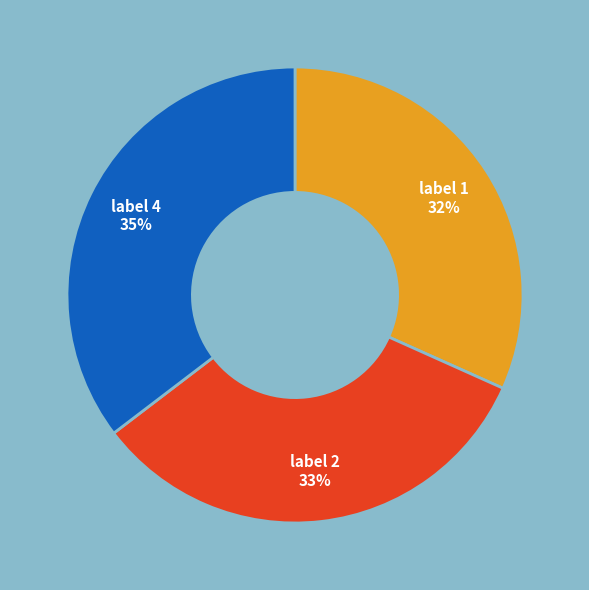

To the nearest percent, what is the average slice percentage?

33%